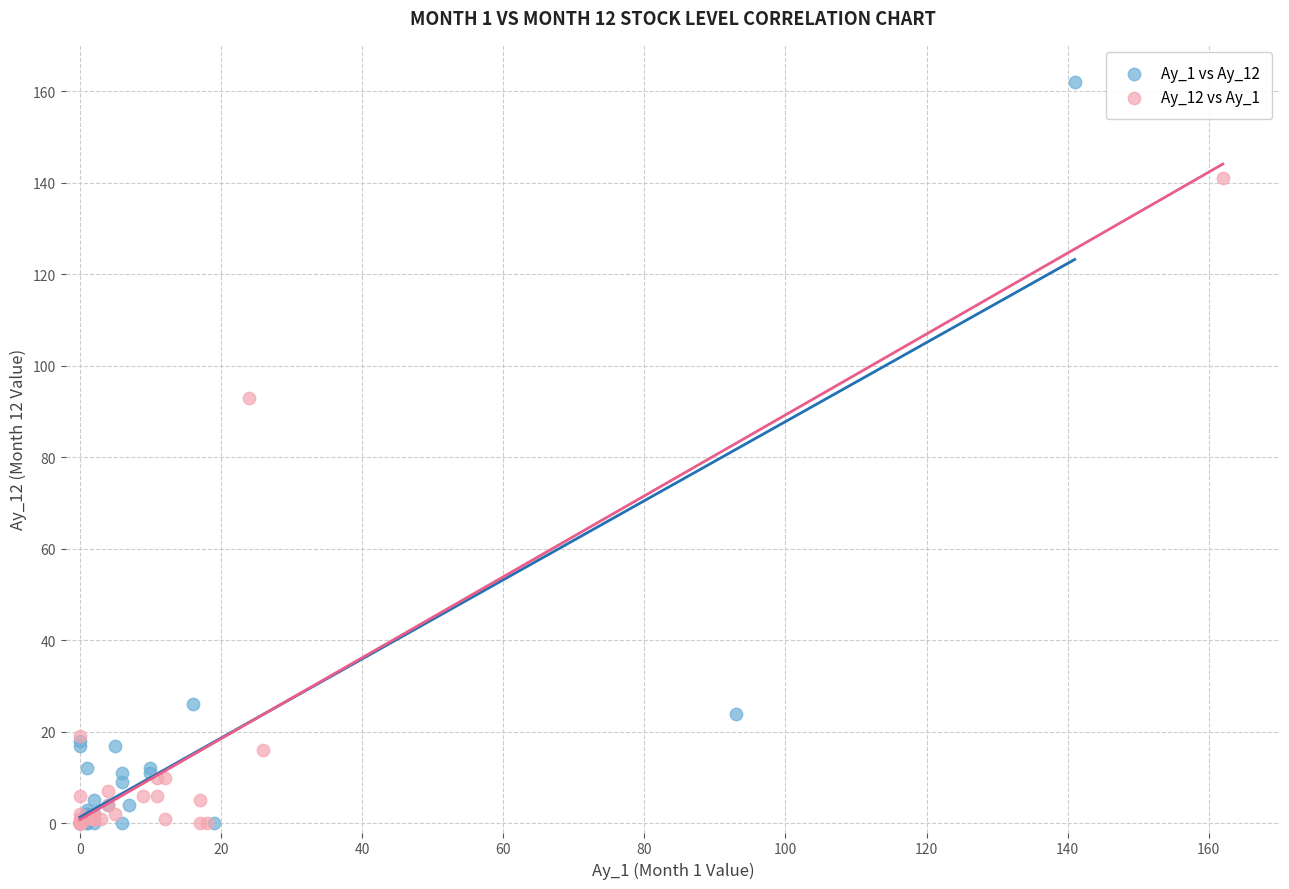

Which series contains the highest Y value?

Ay_1 vs Ay_12